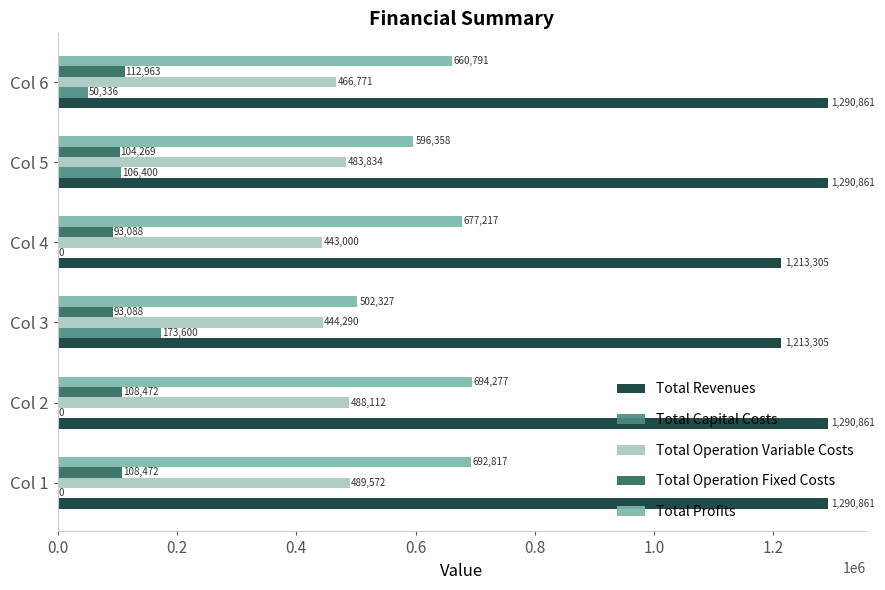

Between Col 3 and Col 6, which series saw the biggest shift?

Total Profits